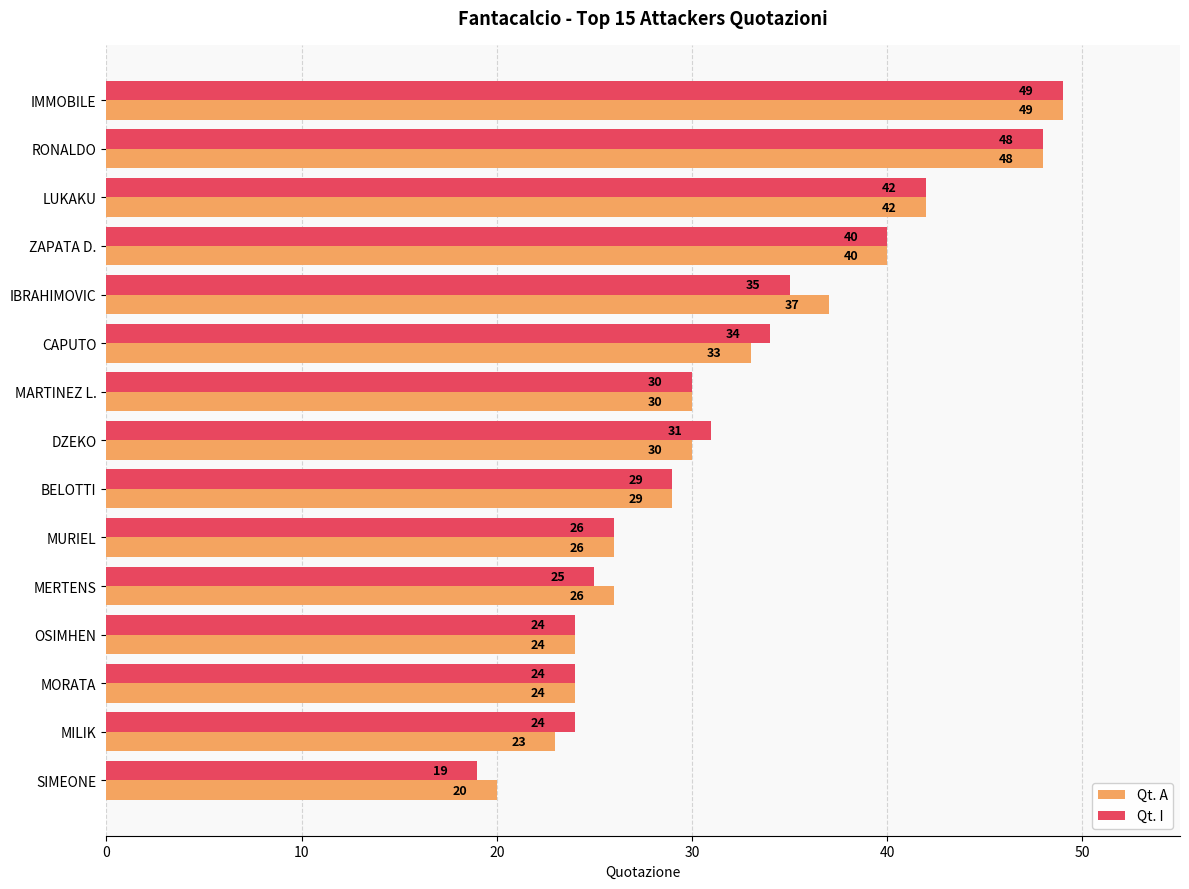

At which label is Qt. A closest to 34?

CAPUTO